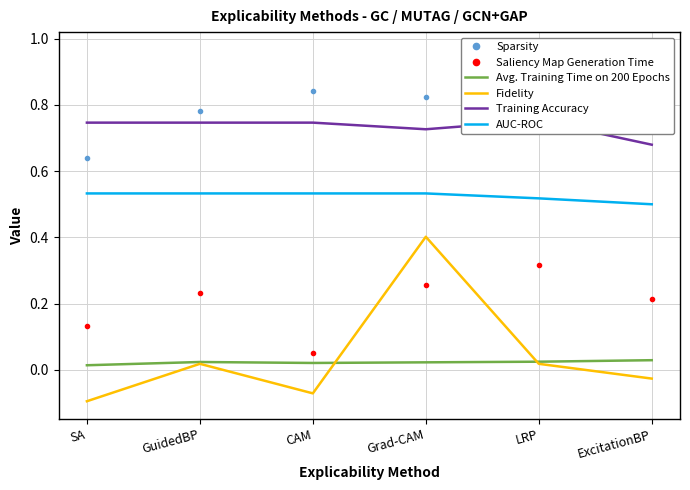

What is the label of the 3rd point from the left?

CAM